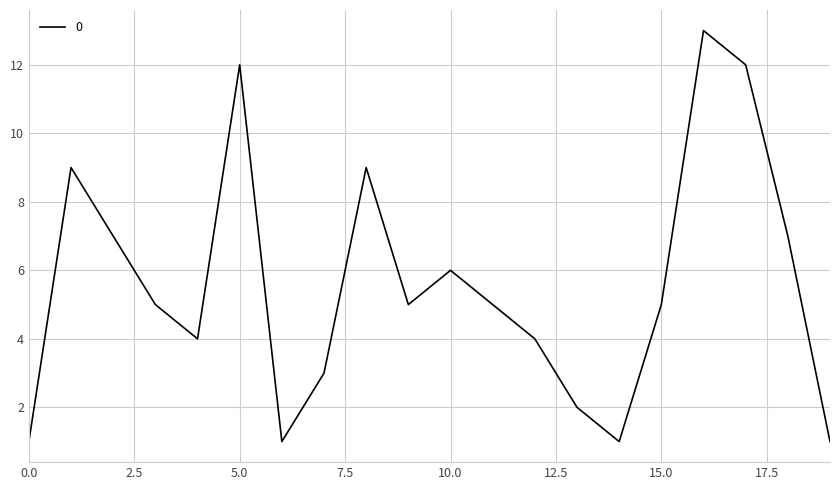

What is the greatest value displayed?

13